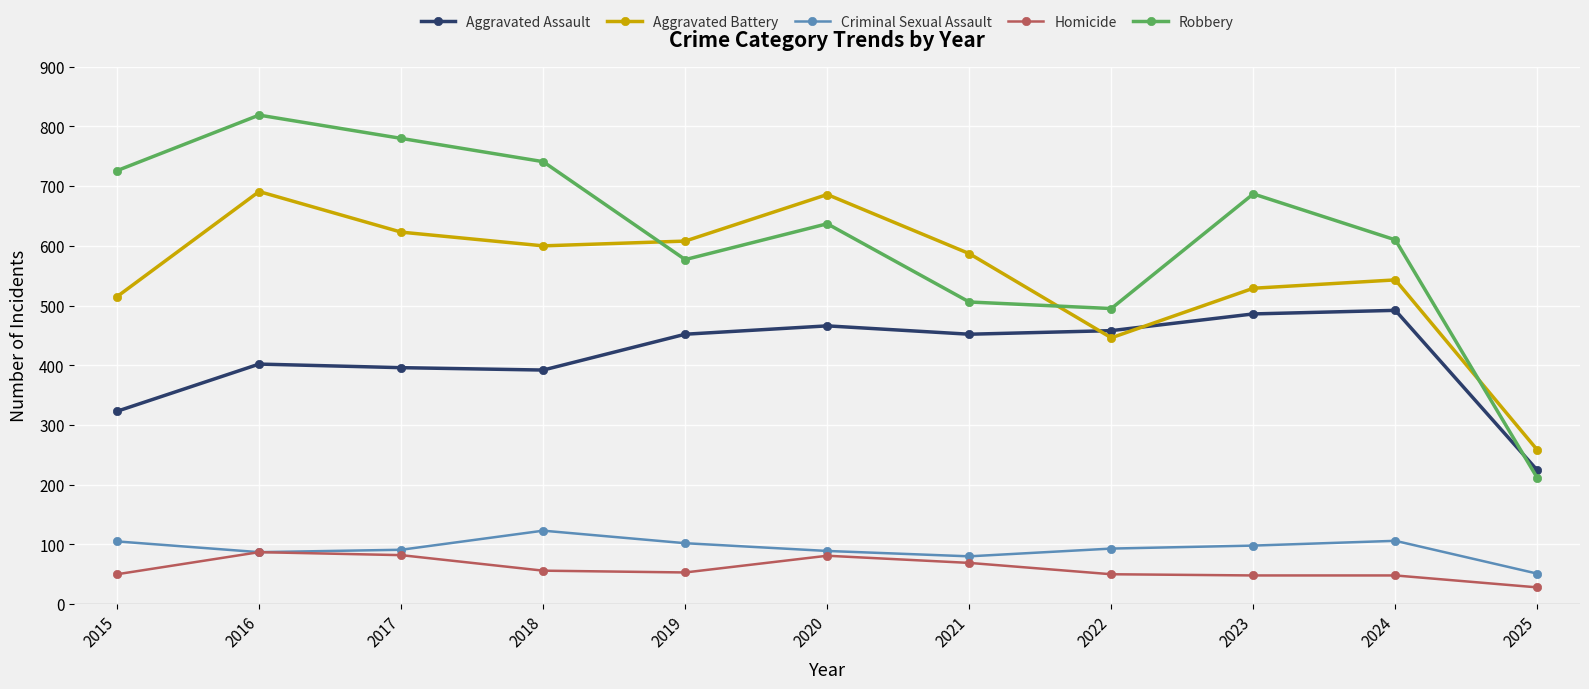

At how many categories does at least one series exceed 285?

10